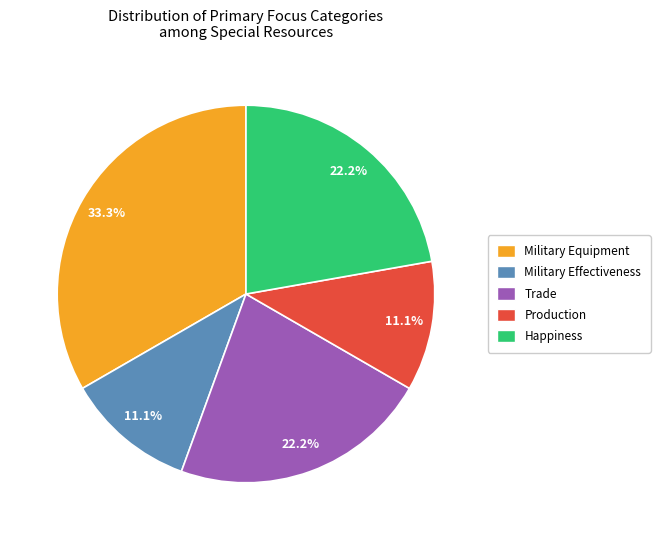

To the nearest percent, what is the difference between the Military Equipment and Trade slice percentages?

11%